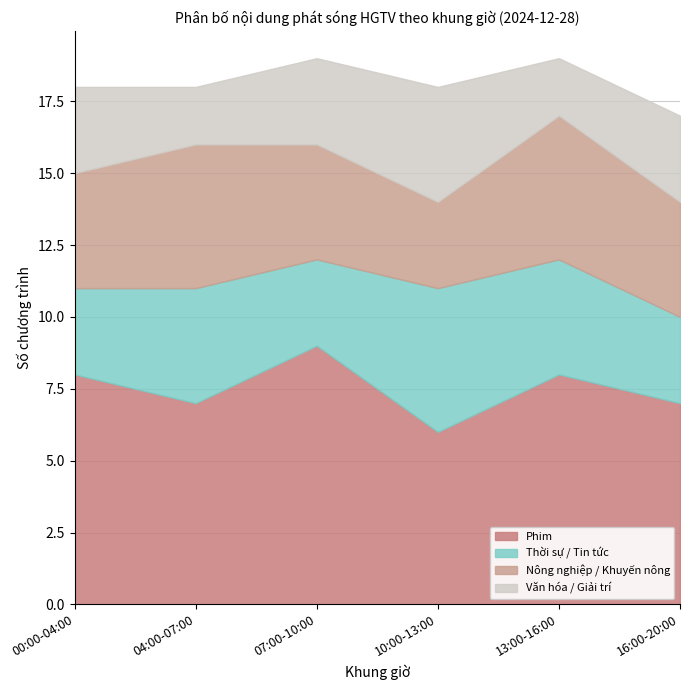

What is the total value across all series at 16:00-20:00?

17